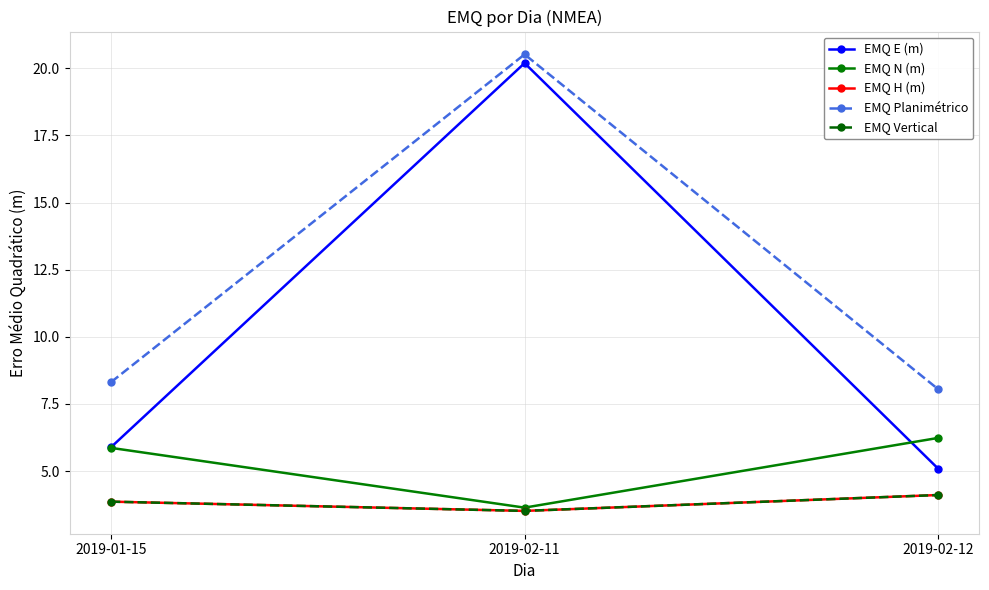

At 2019-02-12, list the series in order from smallest to largest.

EMQ H (m), EMQ Vertical, EMQ E (m), EMQ N (m), EMQ Planimétrico